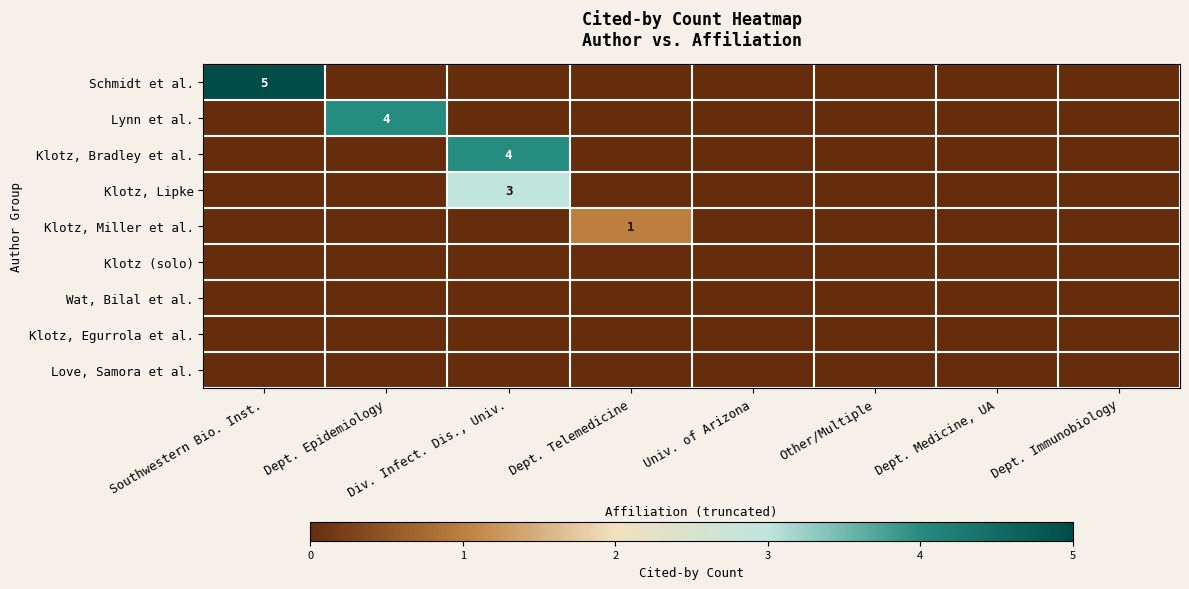

Is it true that Schmidt et al. equals 5 at Southwestern Bio. Inst.?

True